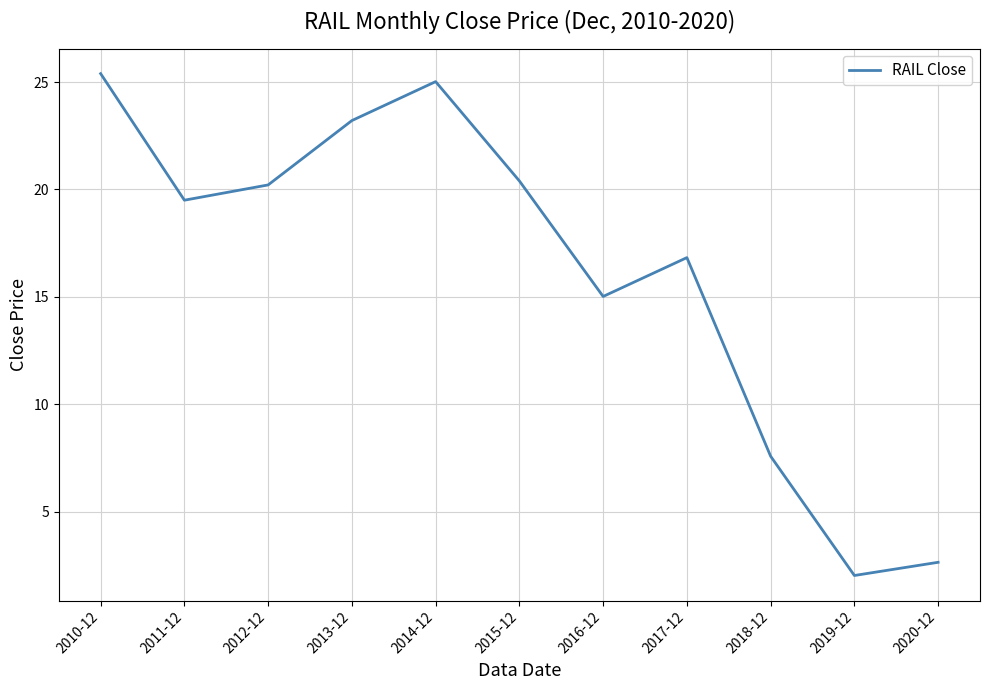

The chart shows a value of 7.5 at 2015-12. True or false?

False